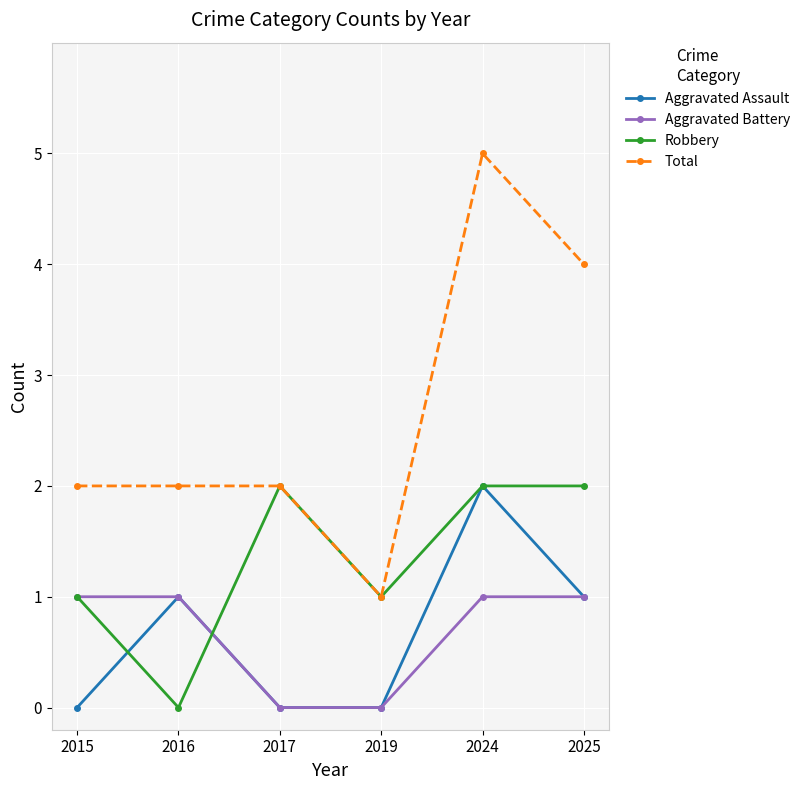

What is the average value of the Aggravated Assault series?

1